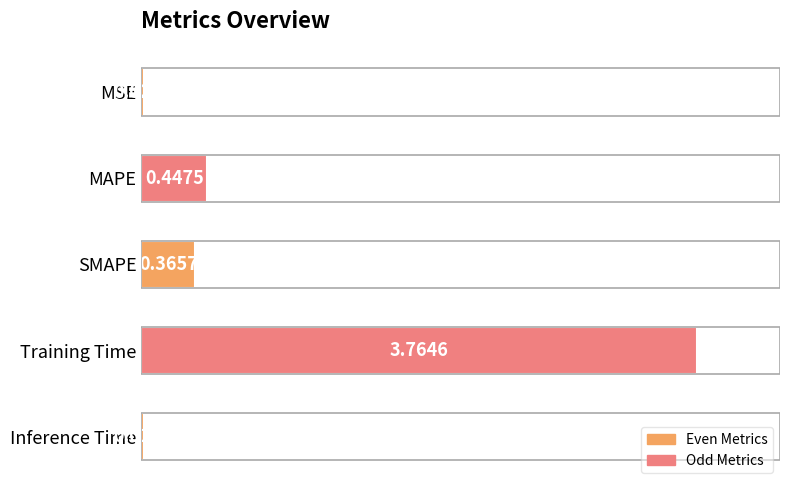

Which label corresponds to the smallest value in the chart?

Inference Time